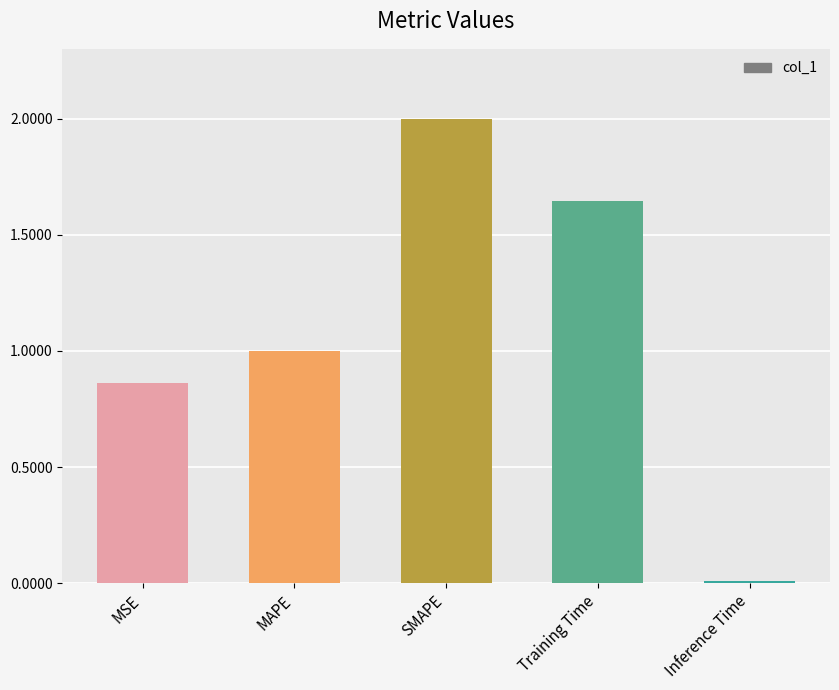

What is the difference between the values at SMAPE and Training Time?

0.4